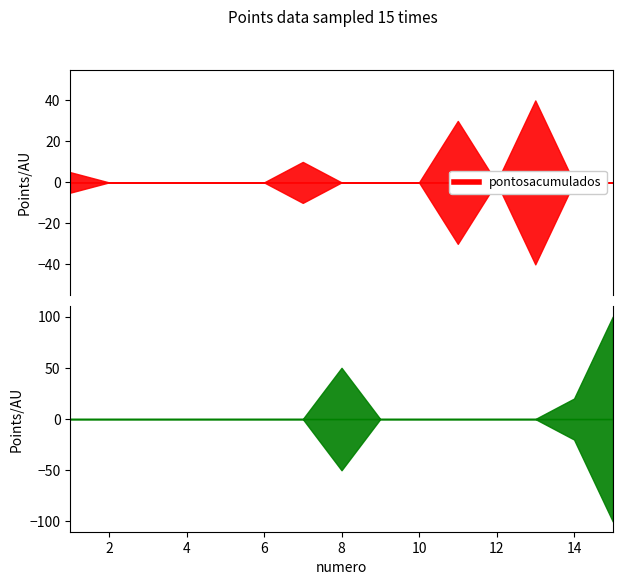

Which series has the largest range (max minus min)?

pontosgastos